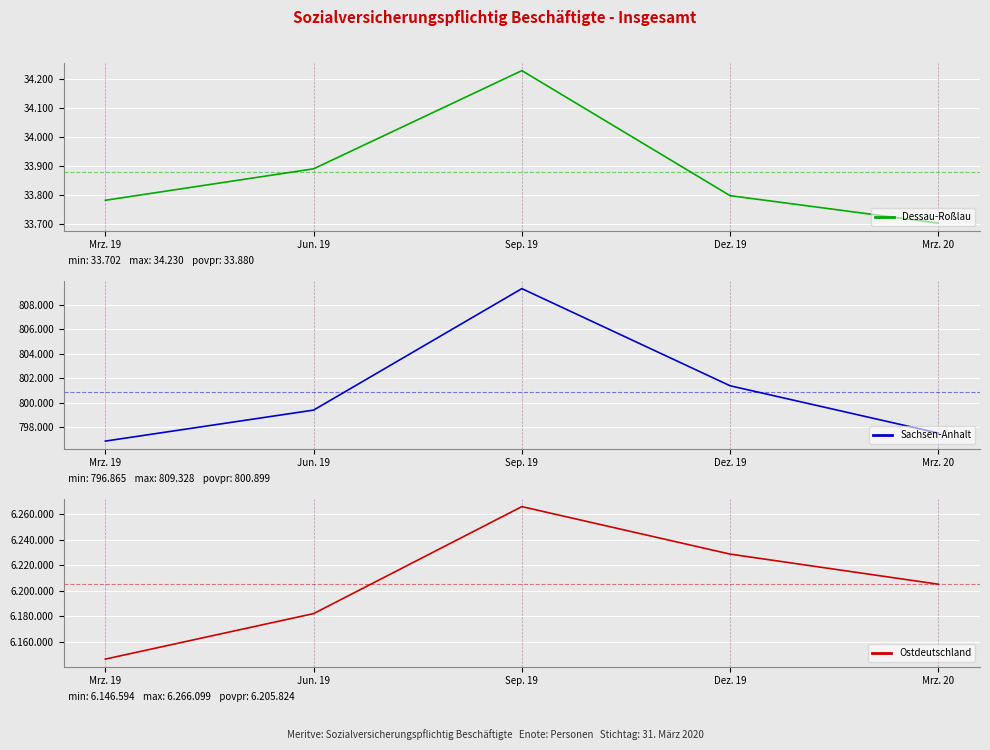

The Ostdeutschland series shows 6228885 at Dez. 19. True or false?

True